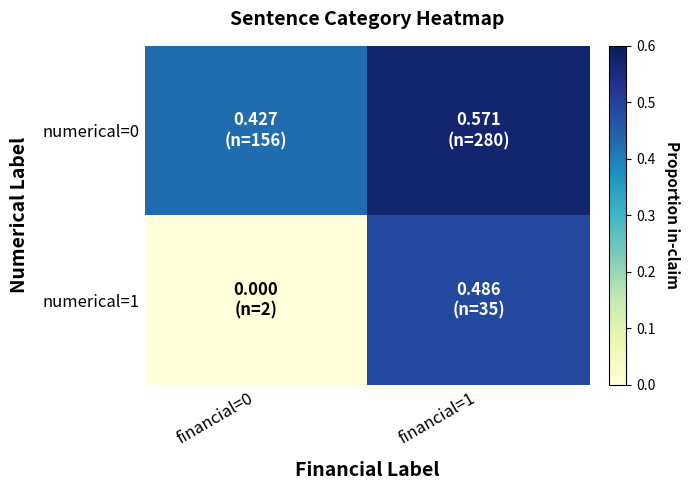

Which series has the largest total across all categories?

numerical=0